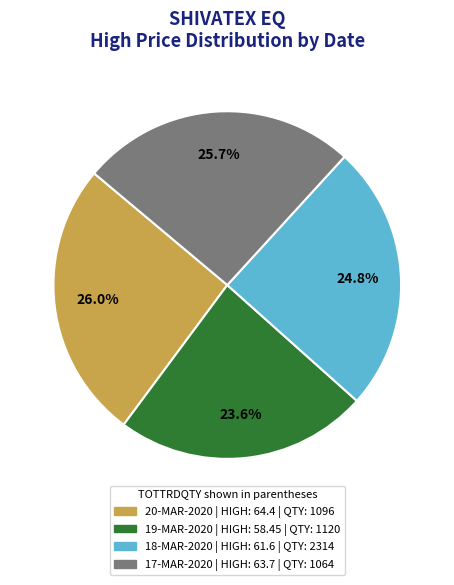

Is there any slice that represents more than half of the pie?

No